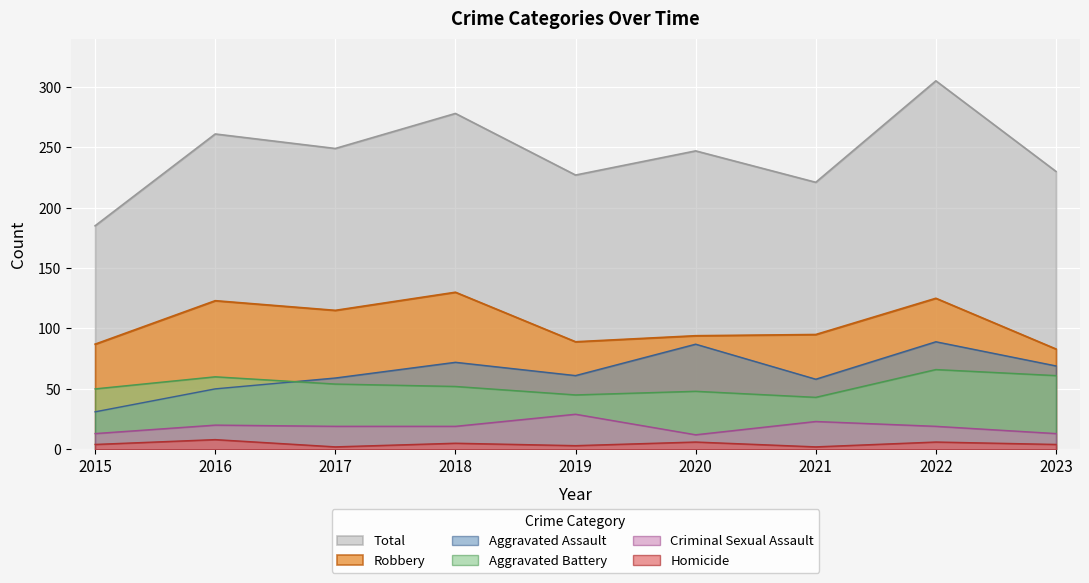

What is the sum of all Homicide values?

40